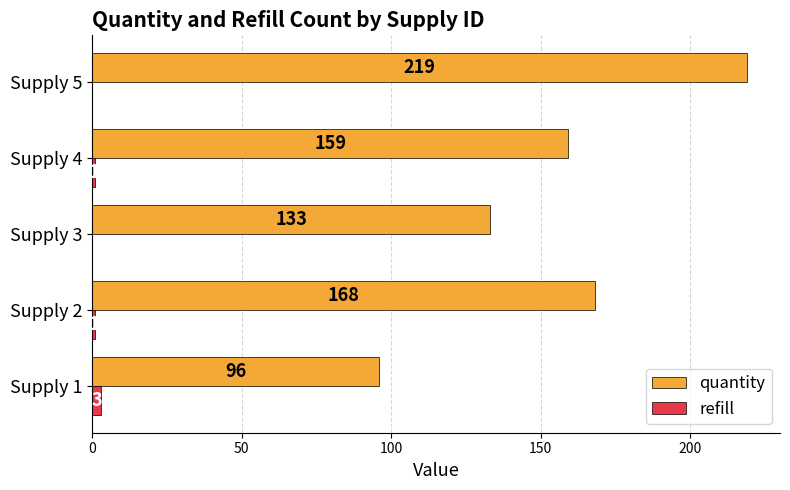

Which category has the highest value across all series?

Supply 5